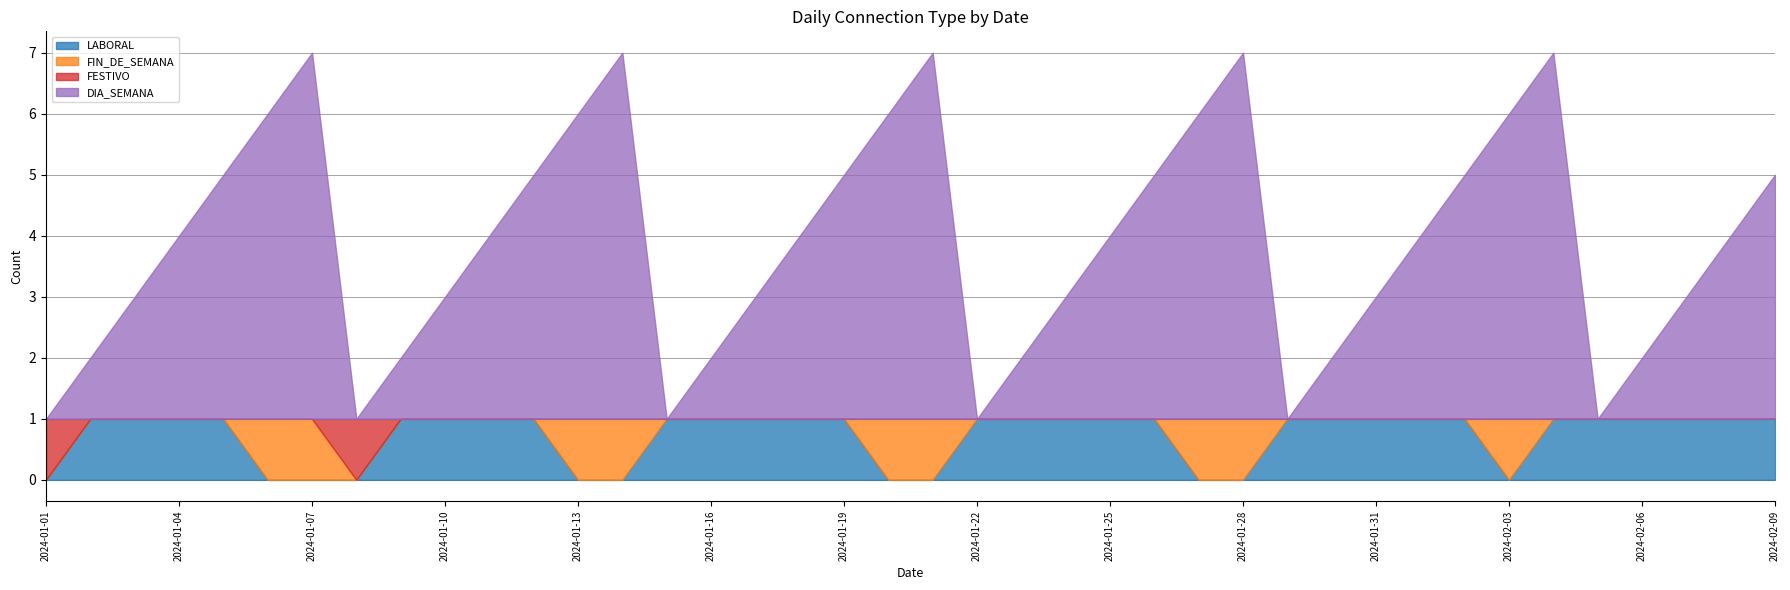

Reading left to right, transcribe all the data shown in this chart.

LABORAL: 0	1	1	1	1	0	0	0	1	1	1	1	0	0	1	1	1	1	1	0	0	1	1	1	1	1	0	0	1	1	1	1	1	0	1	1	1	1	1	1
FIN_DE_SEMANA: 0	0	0	0	0	1	1	0	0	0	0	0	1	1	0	0	0	0	0	1	1	0	0	0	0	0	1	1	0	0	0	0	0	1	0	0	0	0	0	0
FESTIVO: 1	0	0	0	0	0	0	1	0	0	0	0	0	0	0	0	0	0	0	0	0	0	0	0	0	0	0	0	0	0	0	0	0	0	0	0	0	0	0	0
DIA_SEMANA: 0	1	2	3	4	5	6	0	1	2	3	4	5	6	0	1	2	3	4	5	6	0	1	2	3	4	5	6	0	1	2	3	4	5	6	0	1	2	3	4